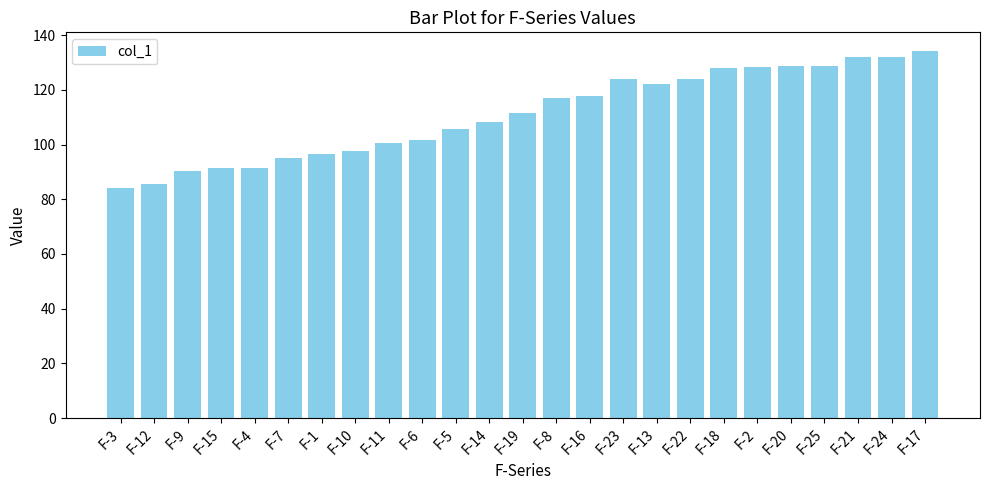

The chart shows a value of 200.4 at F-20. True or false?

False